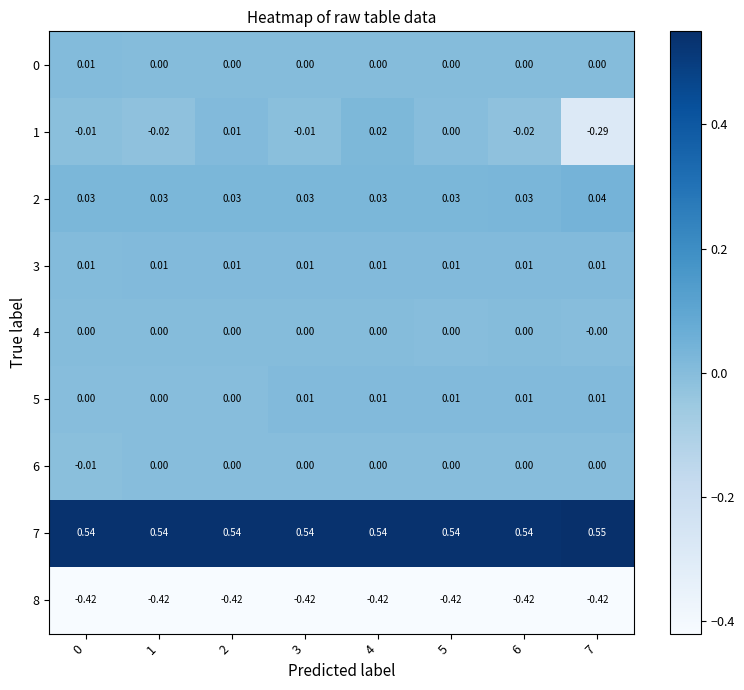

Which series has the largest range (max minus min)?

1